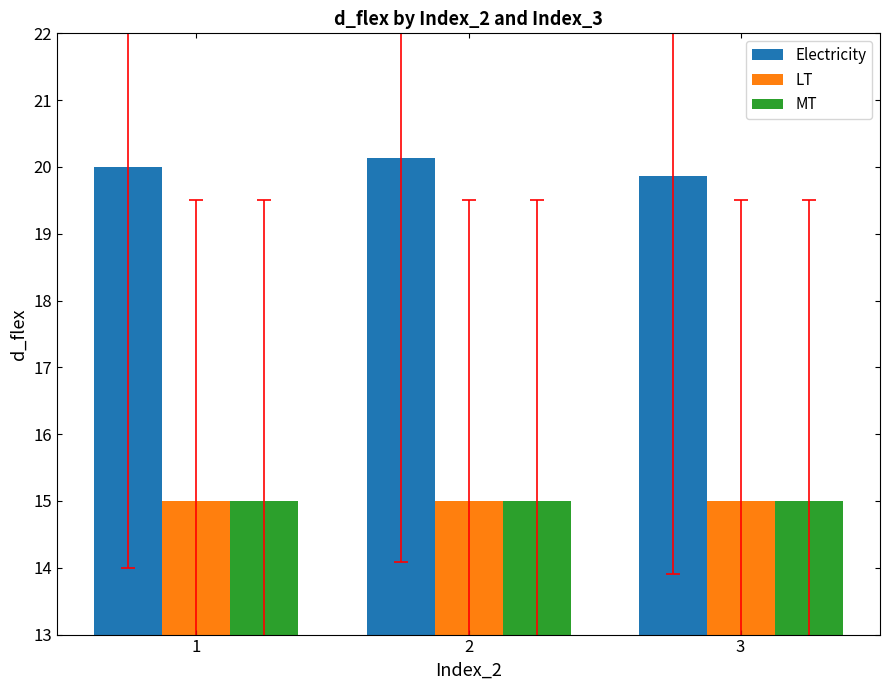

What is the spread (max minus min) of values at 3?

4.9